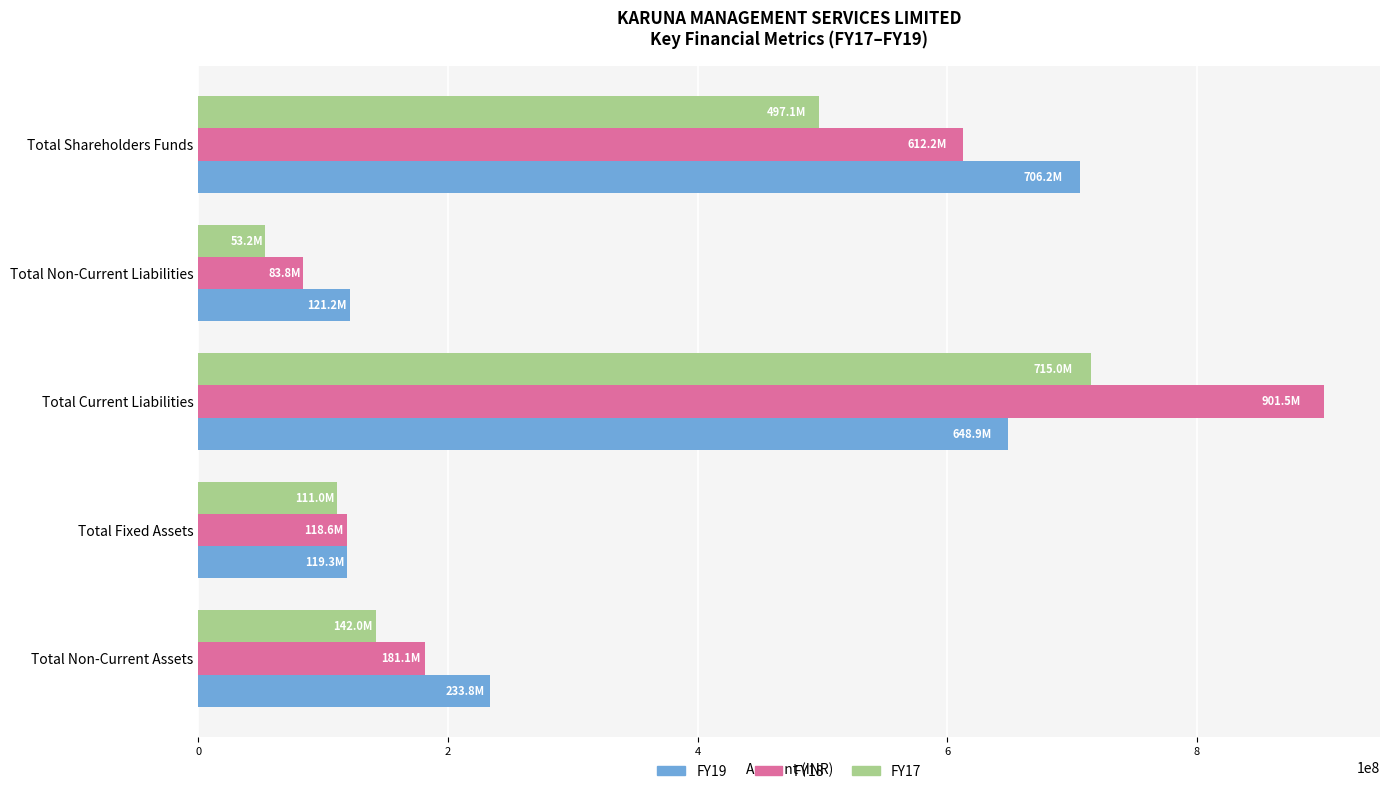

What is the difference between the second highest and minimum values in the FY19 series?

529598749